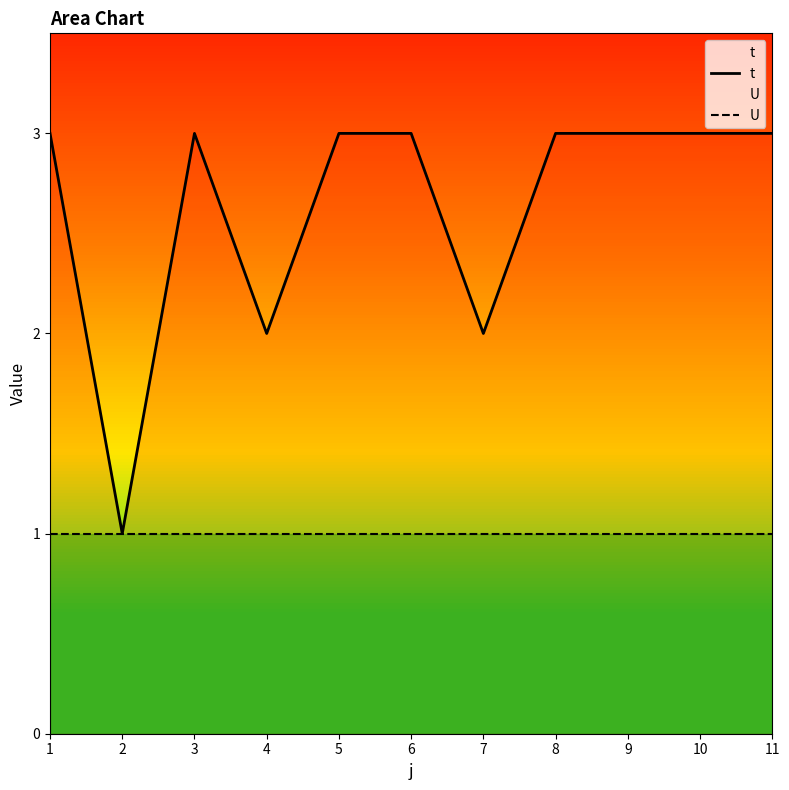

Between 4 and 1, which is larger?

1